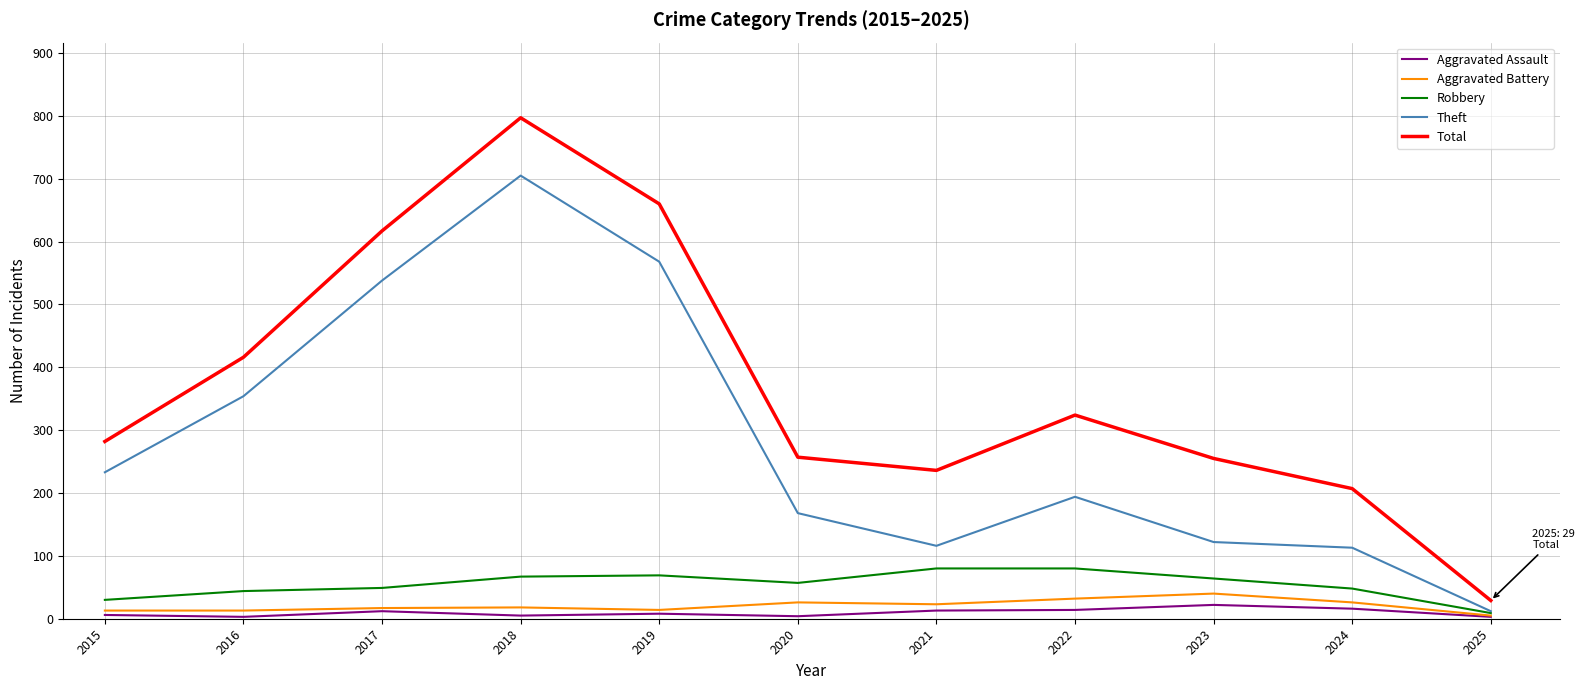

What value does the Theft series have at 2021?

116